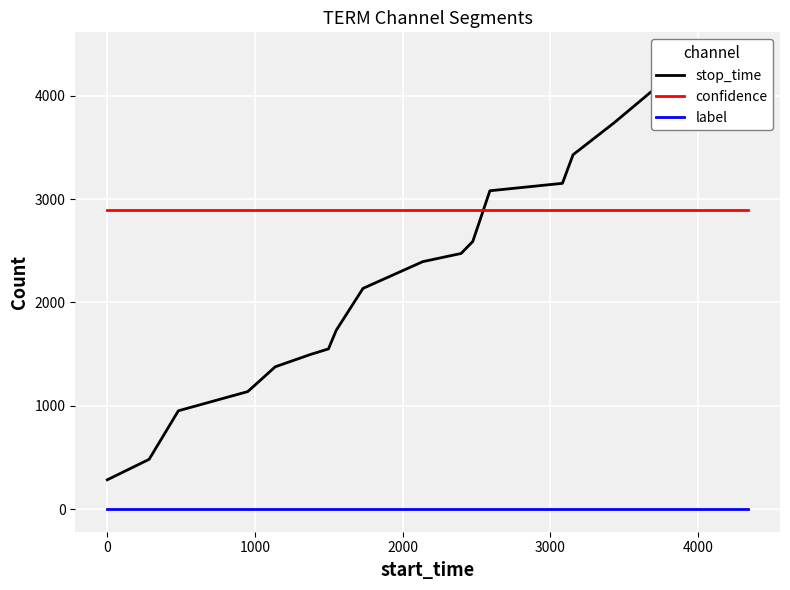

How many lines are shown in the chart?

3